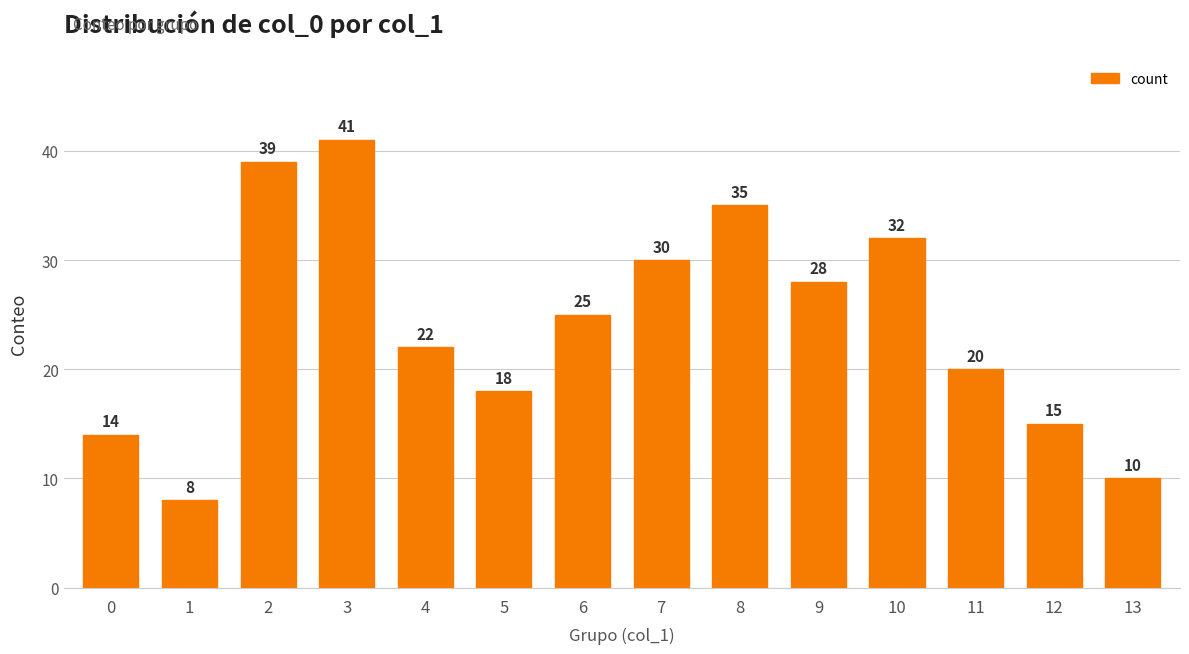

Reading left to right, list all the values displayed in this chart.

0=14	1=8	2=39	3=41	4=22	5=18	6=25	7=30	8=35	9=28	10=32	11=20	12=15	13=10